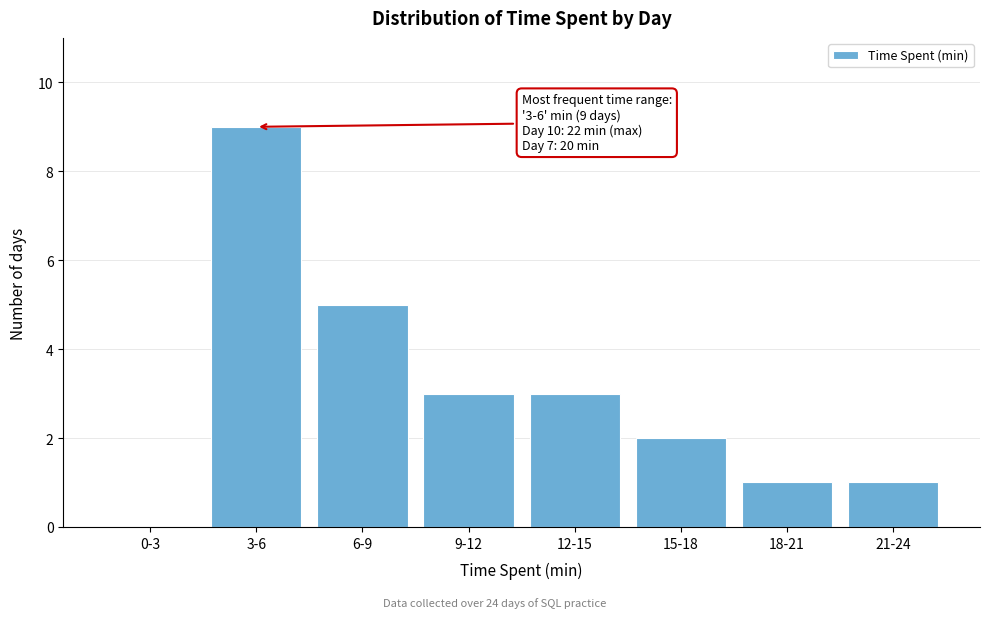

Reading left to right, list all the values displayed in this chart.

0-3=0	3-6=9	6-9=5	9-12=3	12-15=3	15-18=2	18-21=1	21-24=1